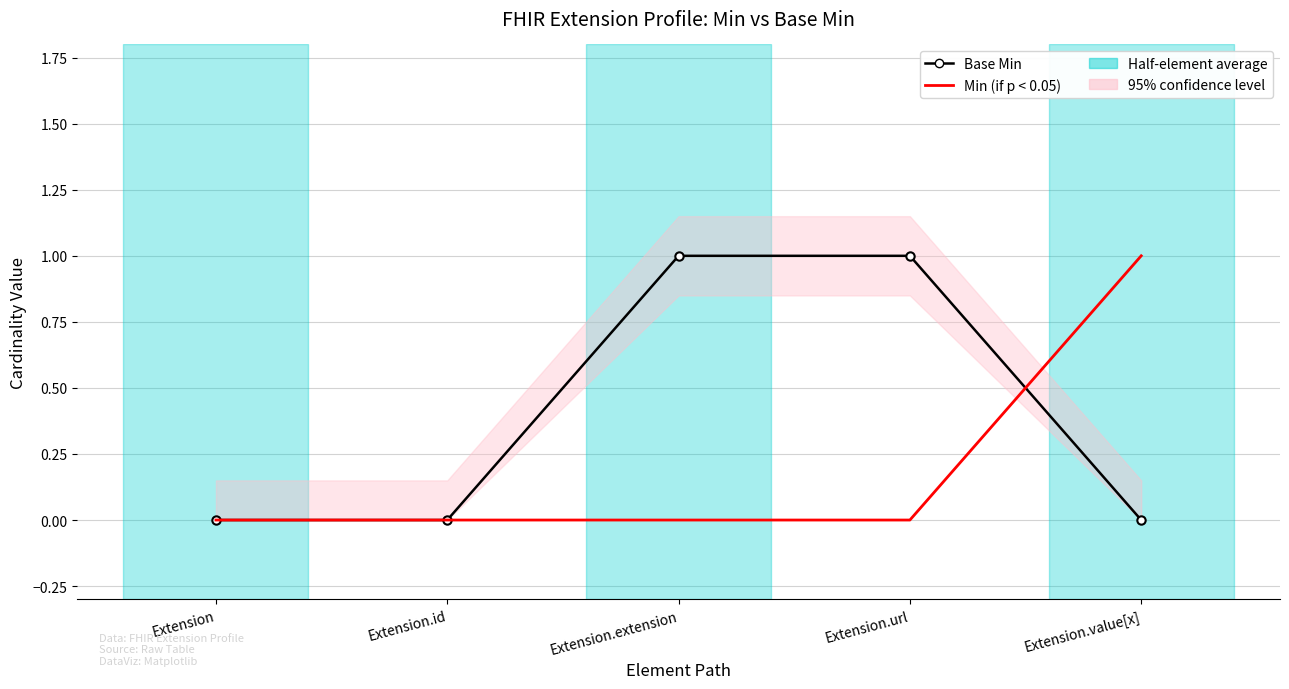

At how many categories does at least one series exceed 0?

3